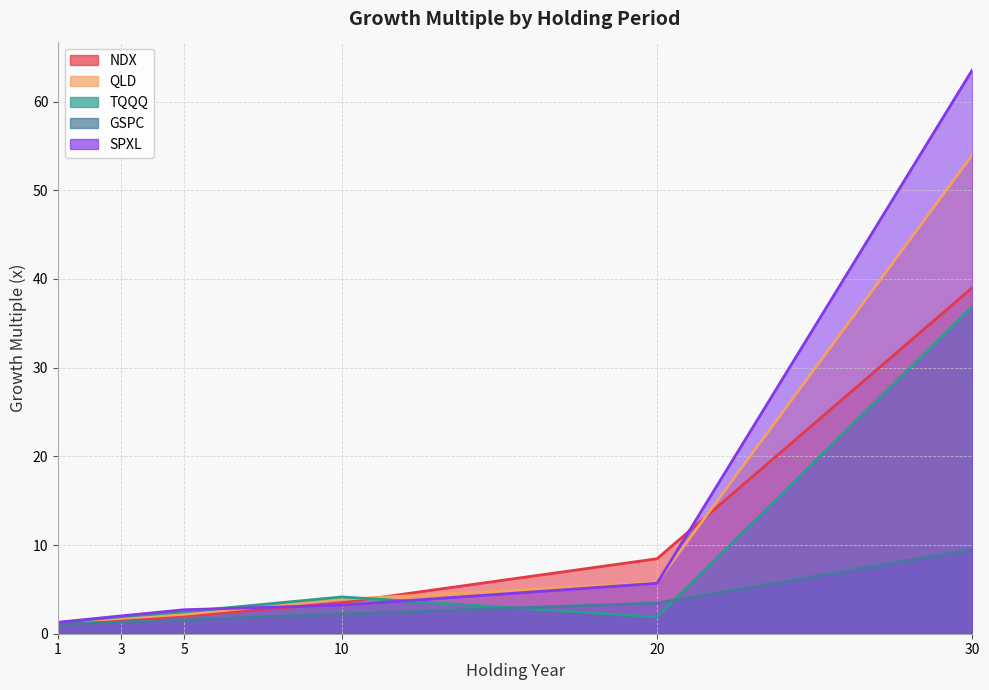

What is the total value across all series at 5?

10.9